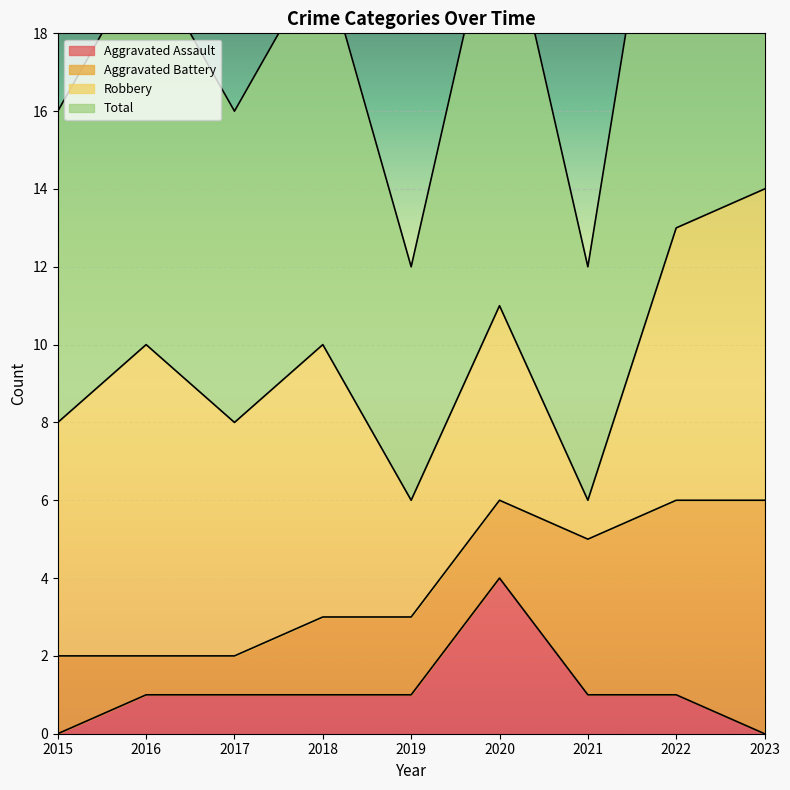

What is the difference between the highest and lowest values at 2023?

14